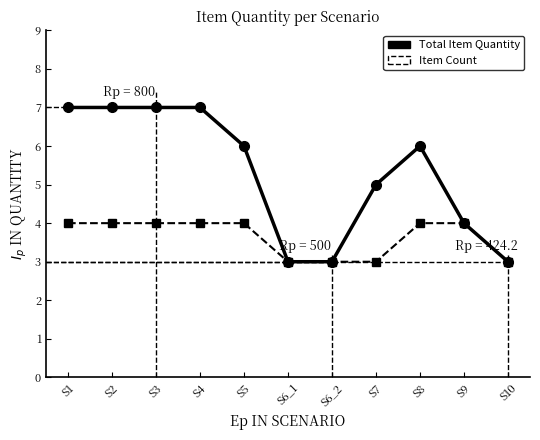

What is the average value of the Item Count series?

4